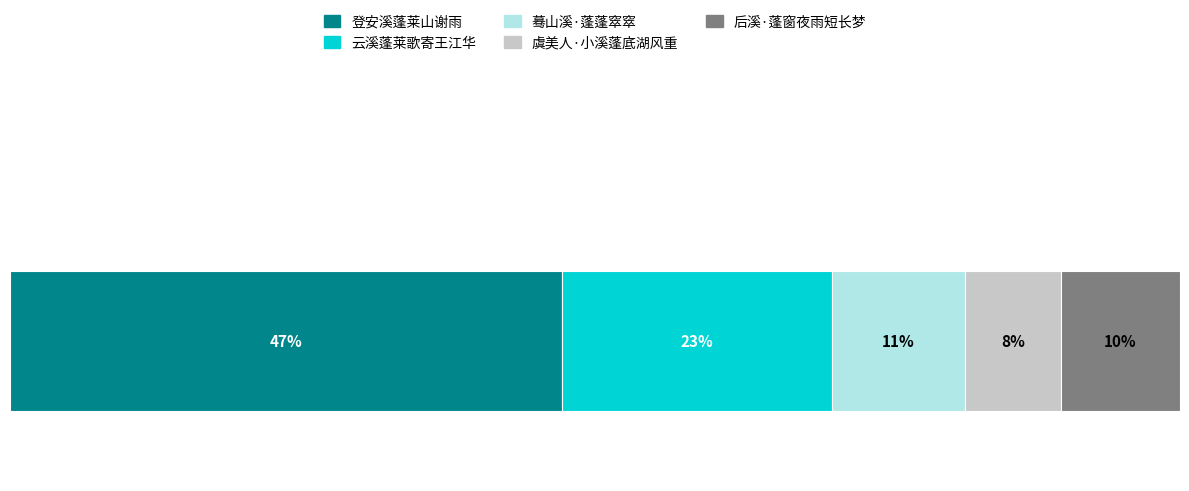

What are all the series names shown in the legend?

登安溪蓬莱山谢雨, 云溪蓬莱歌寄王江华, 蓦山溪·蓬蓬窣窣, 虞美人·小溪蓬底湖风重, 后溪·蓬窗夜雨短长梦